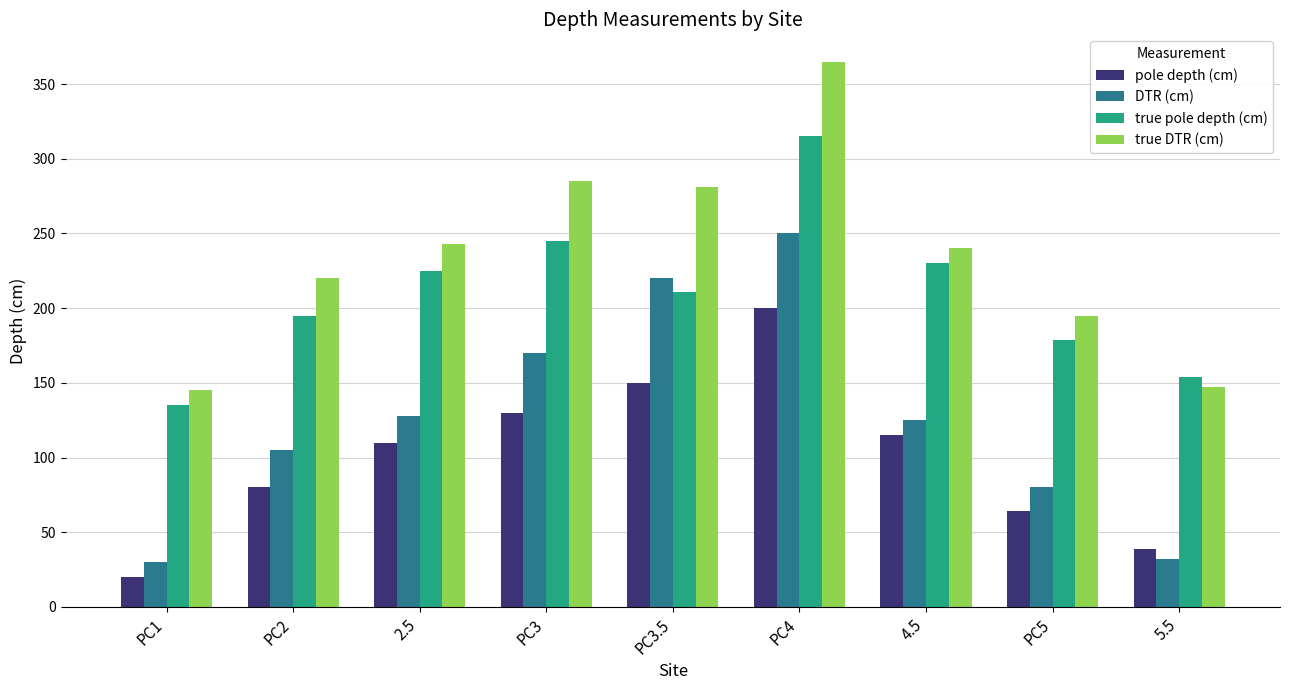

Is it true that true pole depth (cm) equals 154 at 5.5?

True